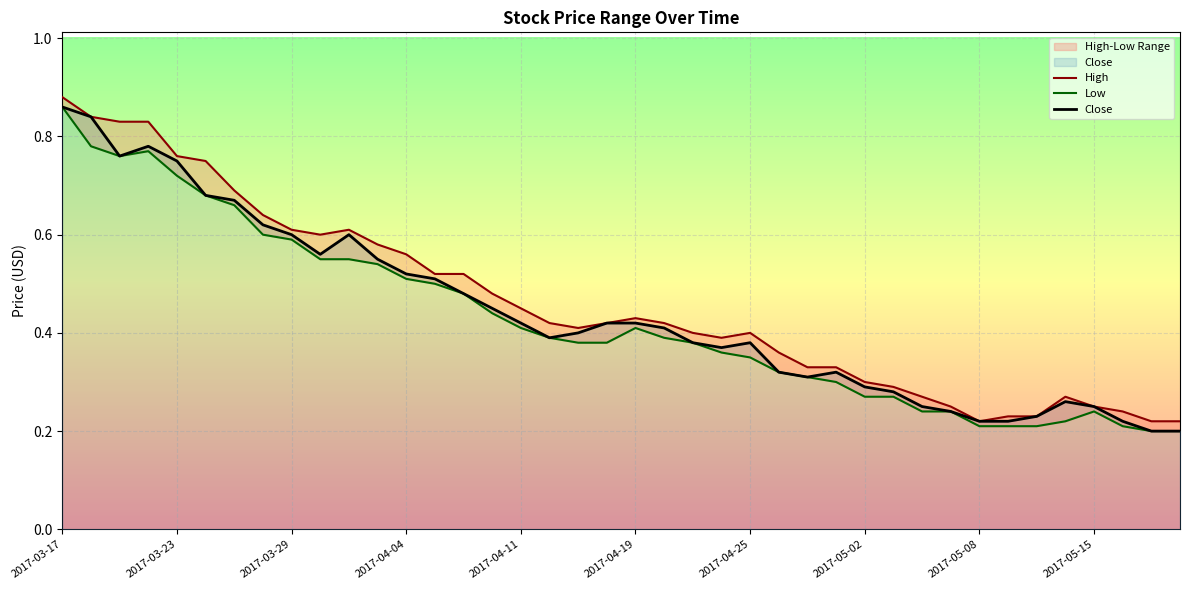

True or false: Close and High intersect in this chart.

False